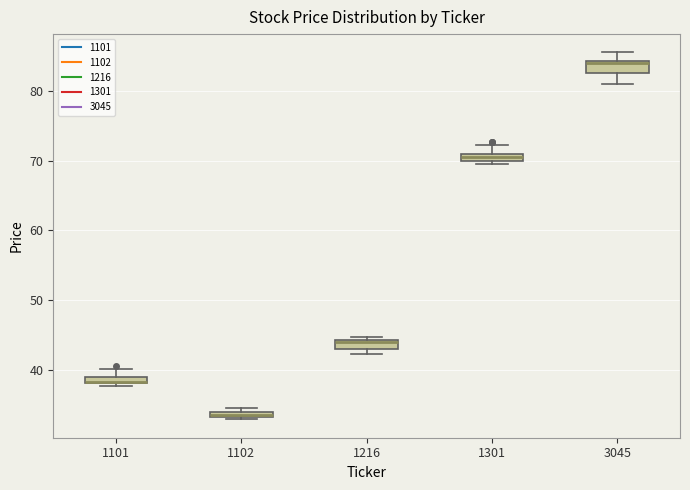

Where is the upper edge of the box at x = 1101 on the y-axis? The values are not printed on the chart, so give them approximately, as read against the axis.

39